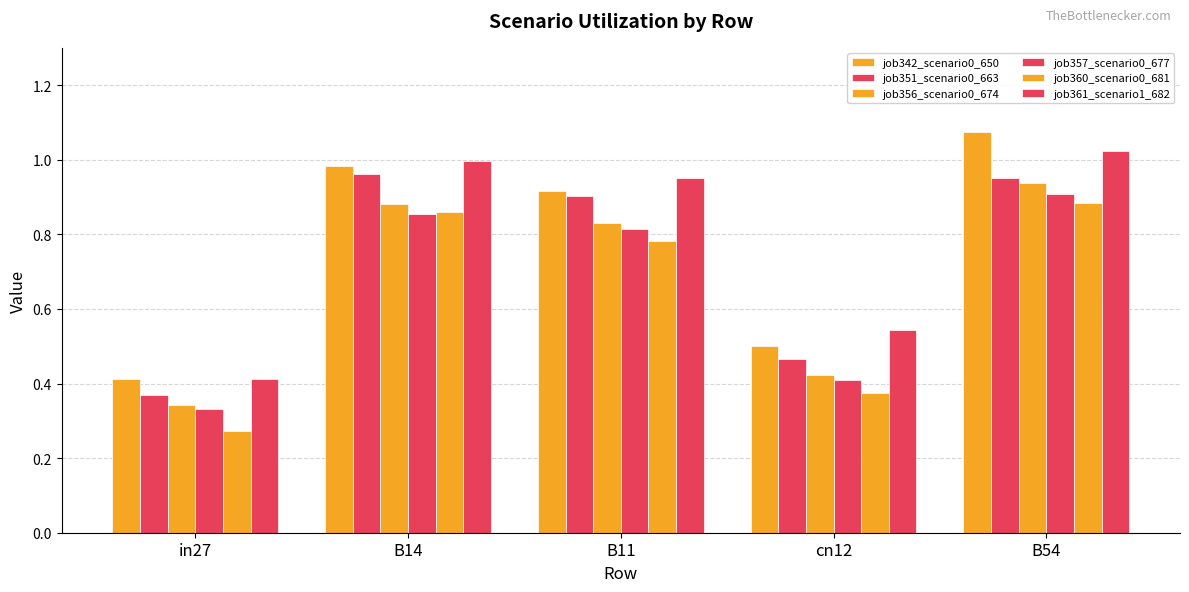

Which category has the highest value in the job351_scenario0_663 series?

B14